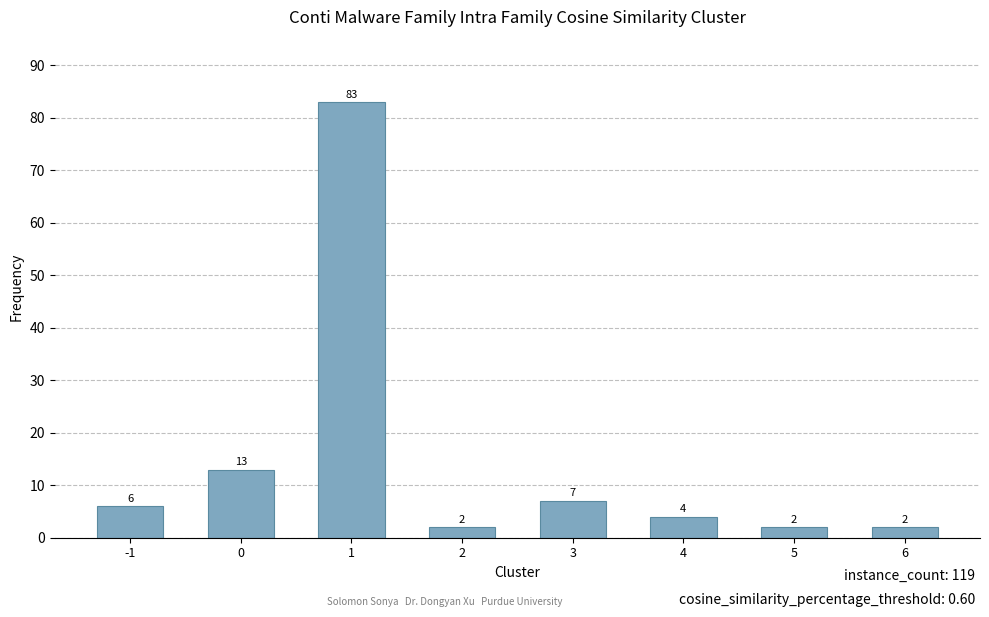

How many data points does each series have?

8